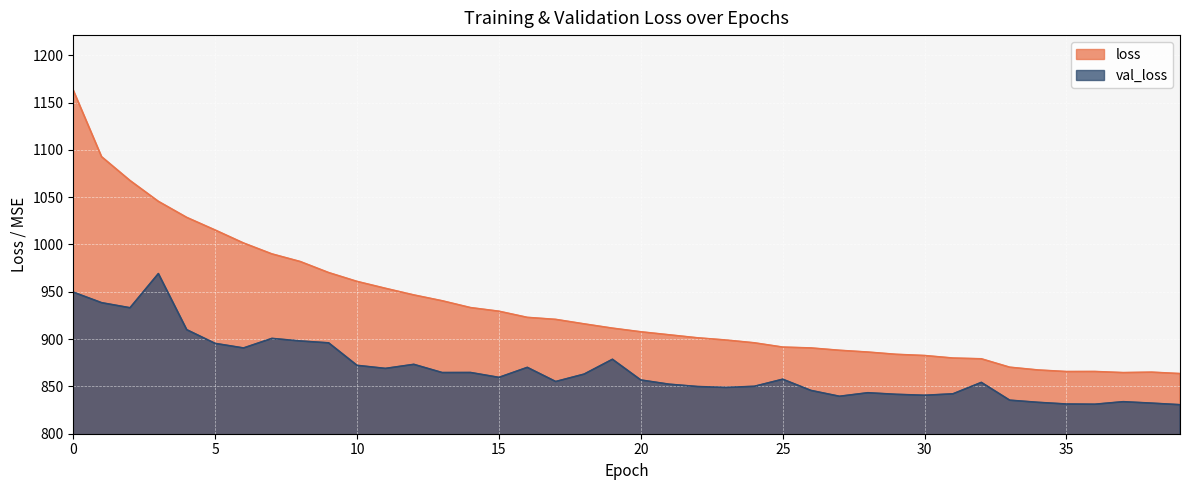

Where is loss nearest to the value 1013?

5